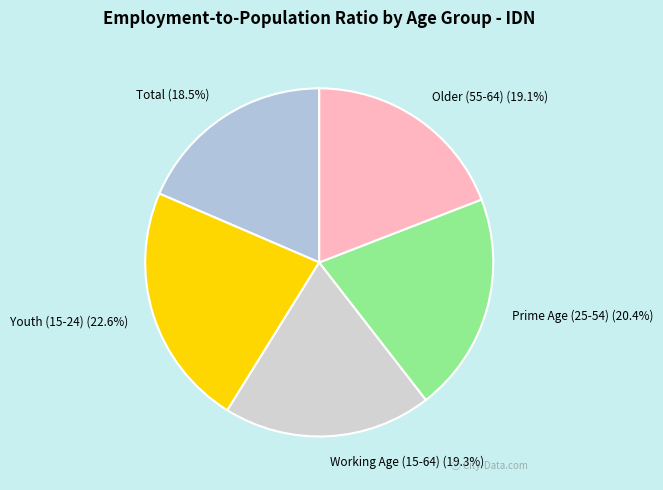

Between Total and Working Age (15-64), which is larger?

Working Age (15-64)